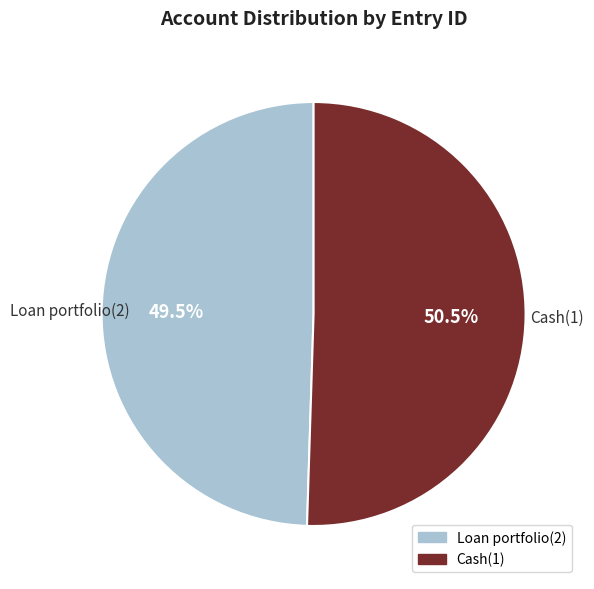

Is there a majority slice in this chart?

Yes